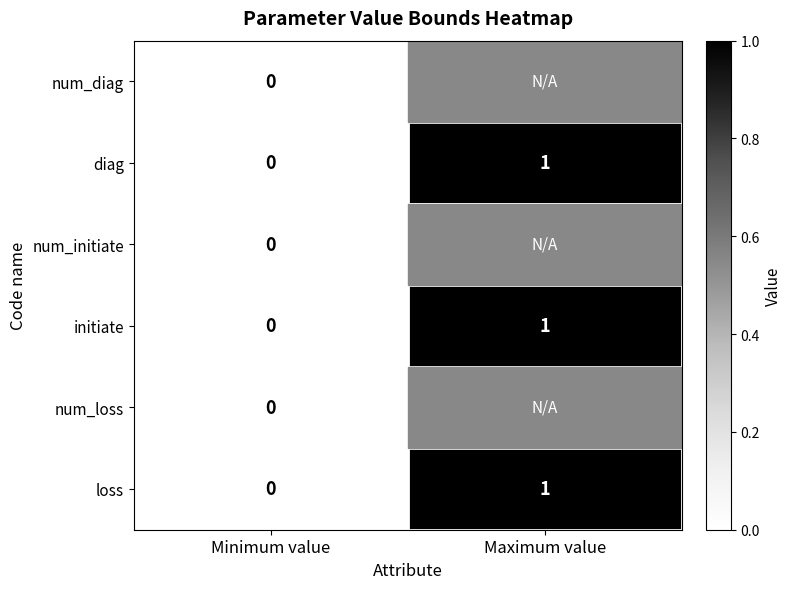

The initiate series shows 0 at Minimum value. True or false?

True